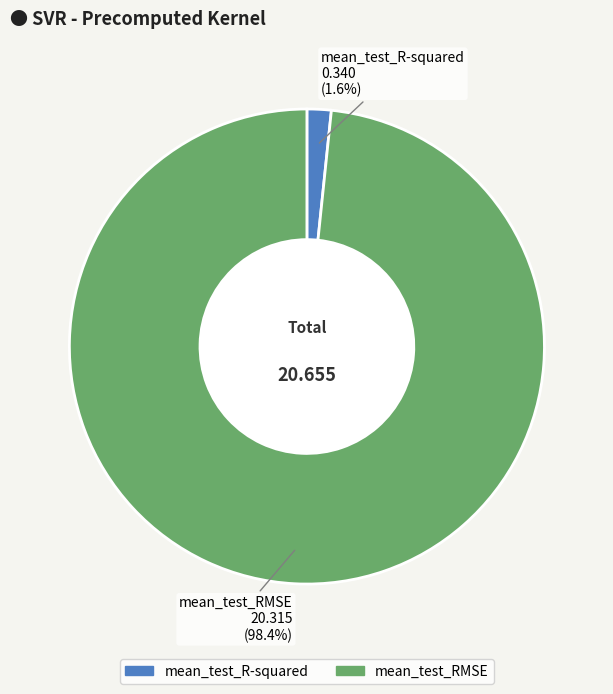

To the nearest percent, what percentage of the pie is mean_test_R-squared?

2%